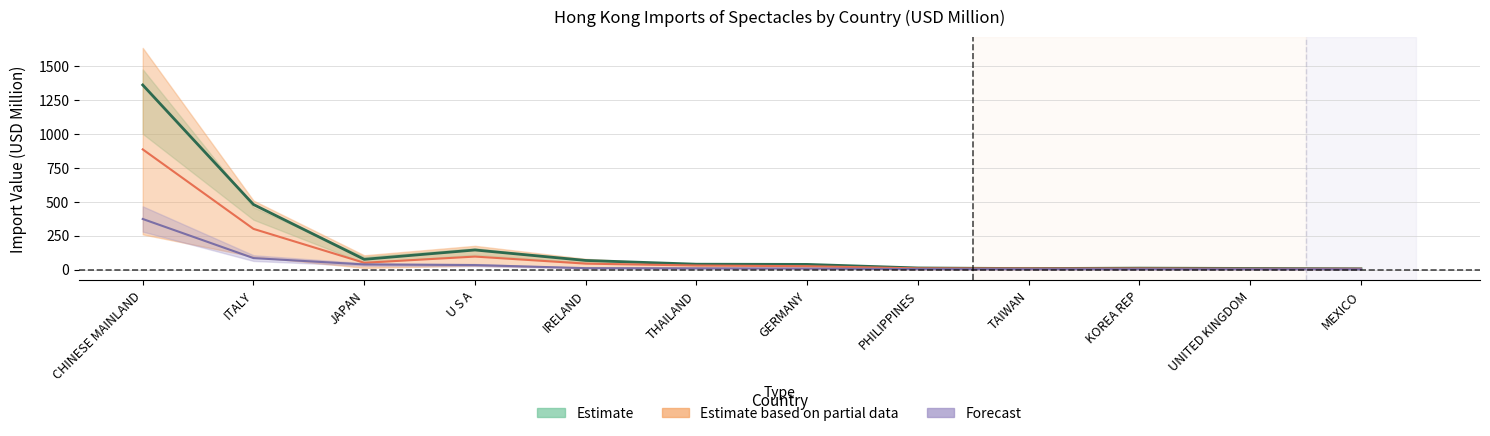

What is the label of the 7th point from the right?

THAILAND